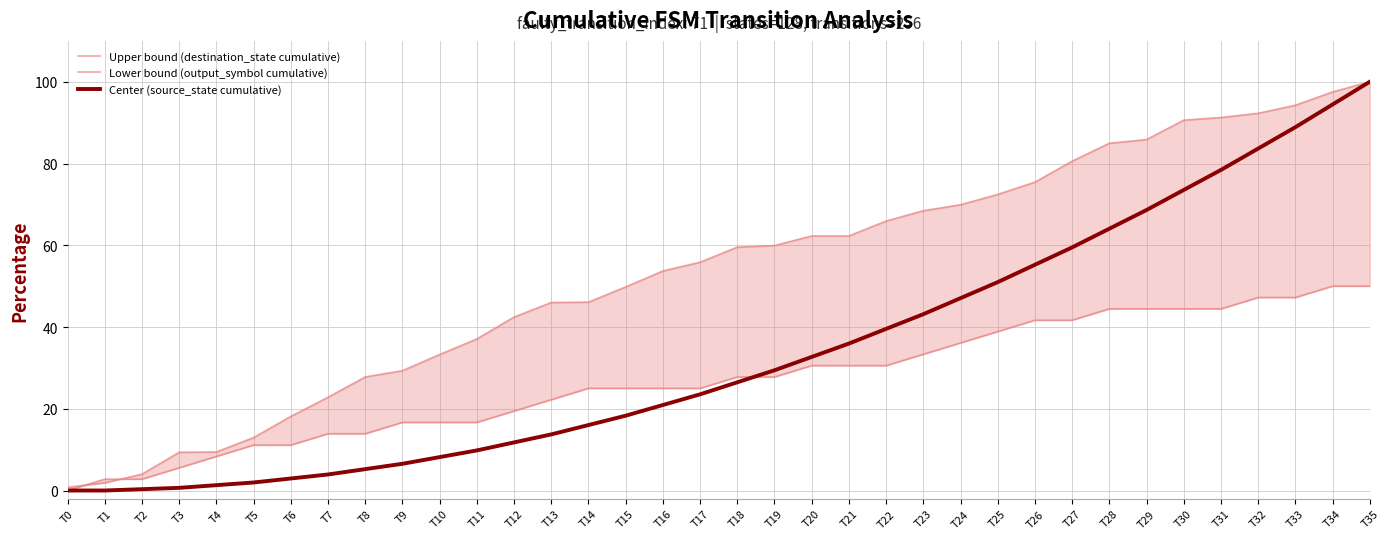

How many data points in Center (source_state cumulative) are above 26?

18